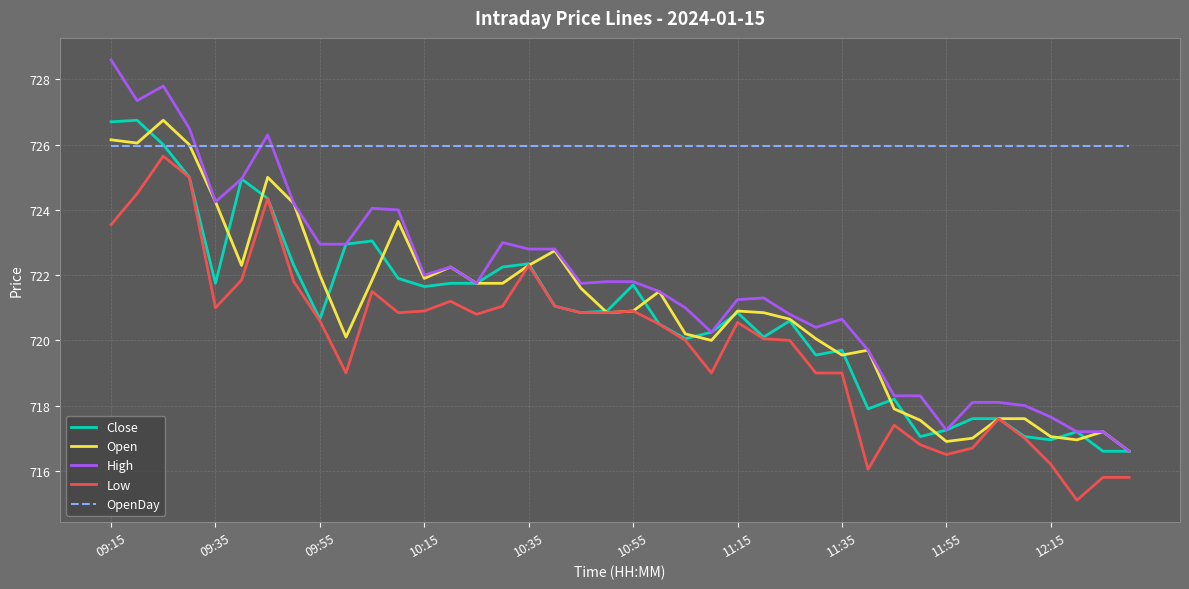

True or false: OpenDay and Close cross at least once.

True